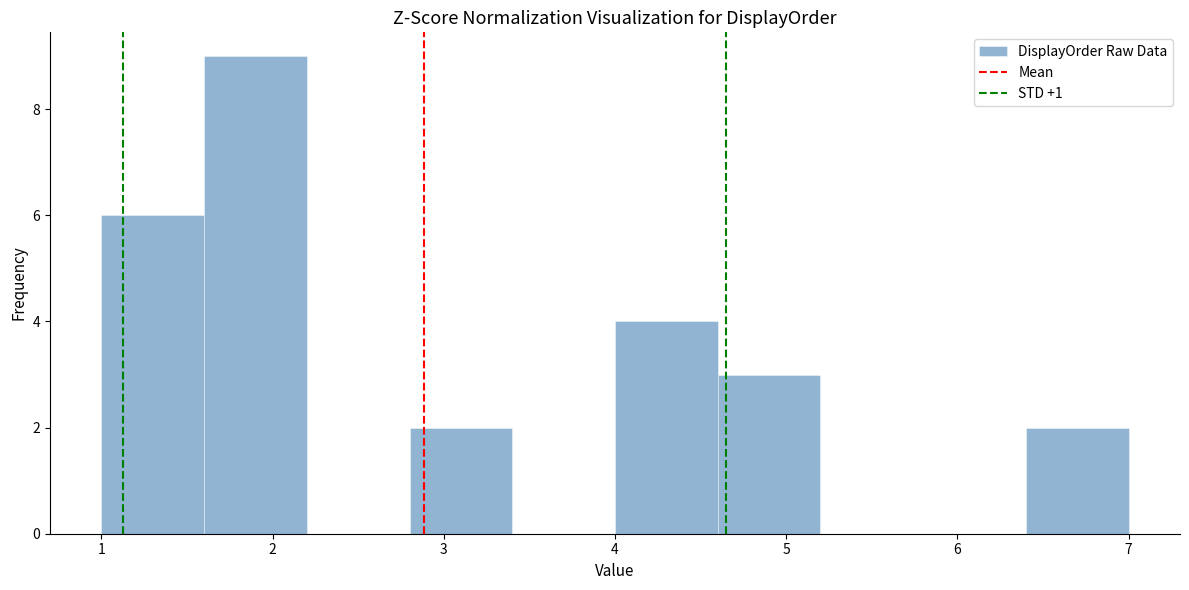

Reading left to right, list every bar in this chart as the range it spans on the x-axis followed by its height. The values are not printed on the chart, so give them approximately, as read against the axis.

1.0 to 1.6: 6
1.6 to 2.2: 9
2.2 to 2.8: 0
2.8 to 3.4: 2
3.4 to 4.0: 0
4.0 to 4.6: 4
4.6 to 5.2: 3
5.2 to 5.8: 0
5.8 to 6.4: 0
6.4 to 7.0: 2